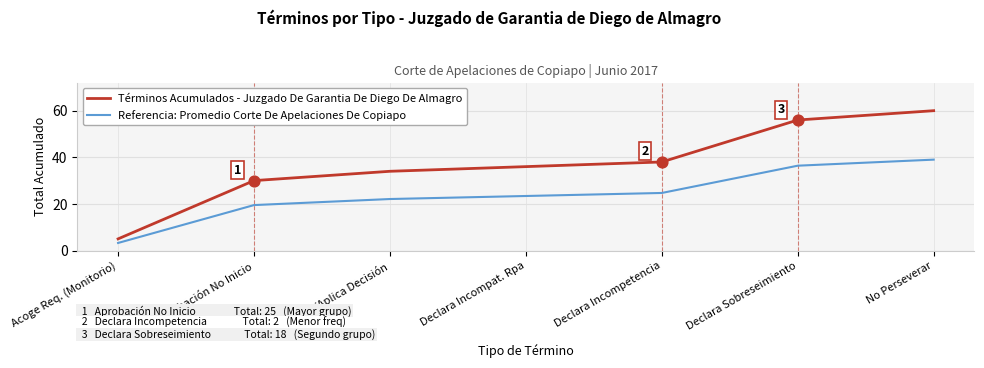

Between Aprobación No Inicio and Declara Incompetencia, which series saw the biggest shift?

Términos Acumulados - Juzgado De Garantia De Diego De Almagro